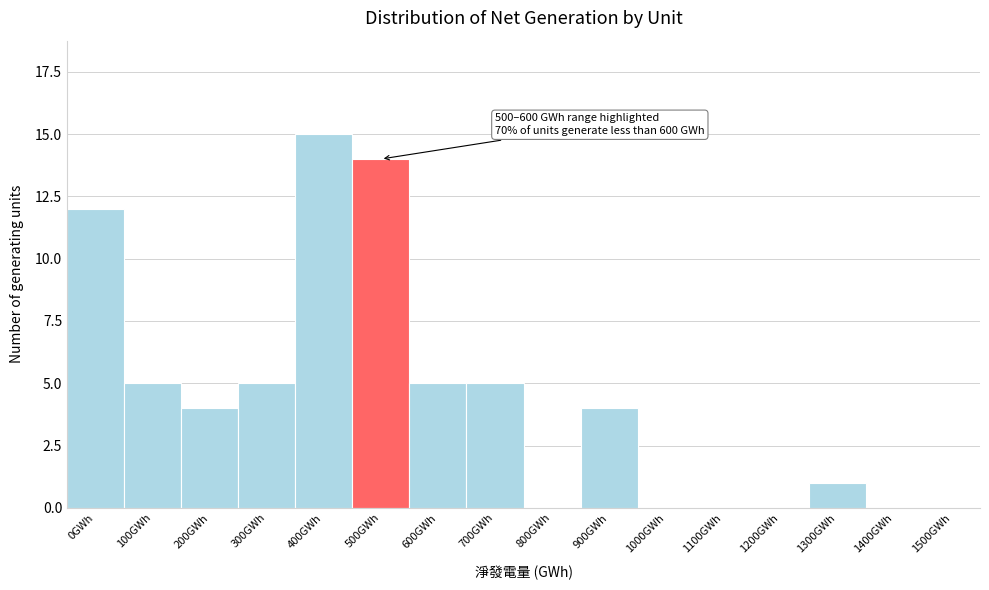

Reading left to right, what are all the values shown in this chart?

0GWh=12	100GWh=5	200GWh=4	300GWh=5	400GWh=15	500GWh=14	600GWh=5	700GWh=5	800GWh=0	900GWh=4	1000GWh=0	1100GWh=0	1200GWh=0	1300GWh=1	1400GWh=0	1500GWh=0